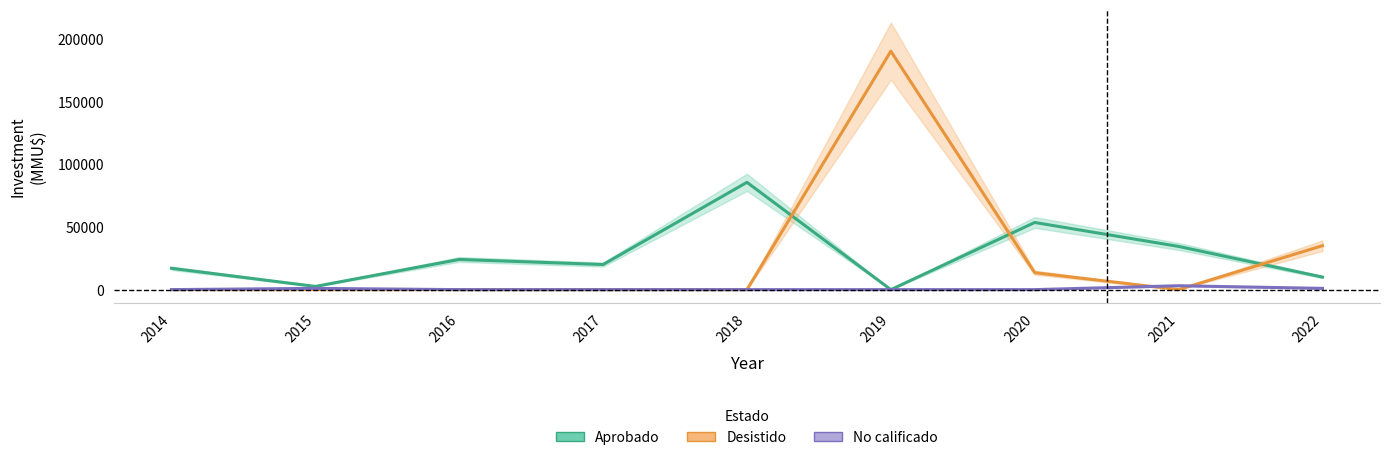

The Aprobado series shows 12760 at 2017. True or false?

False